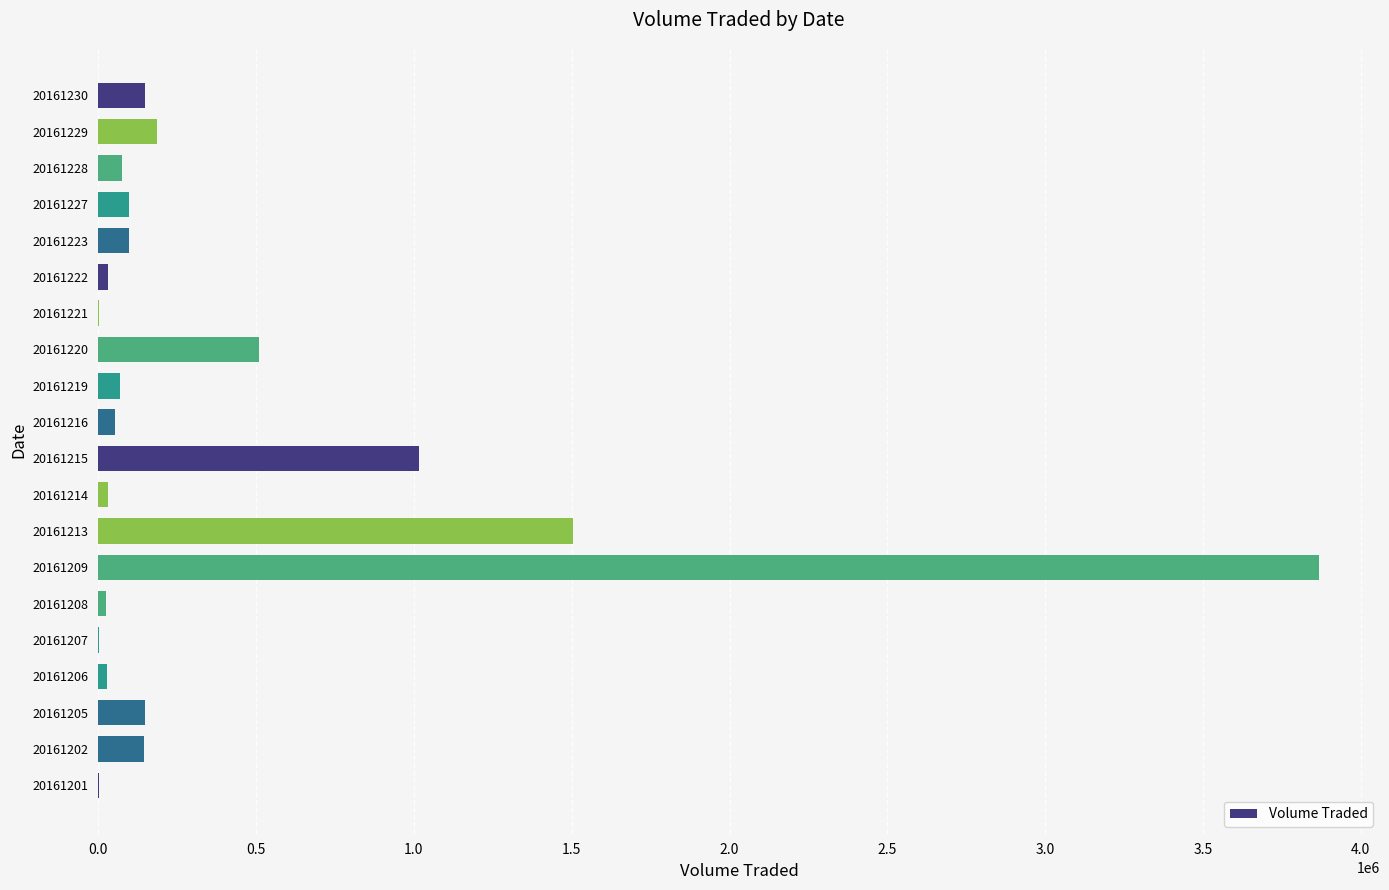

At which label is the value closest to 1934150?

20161213